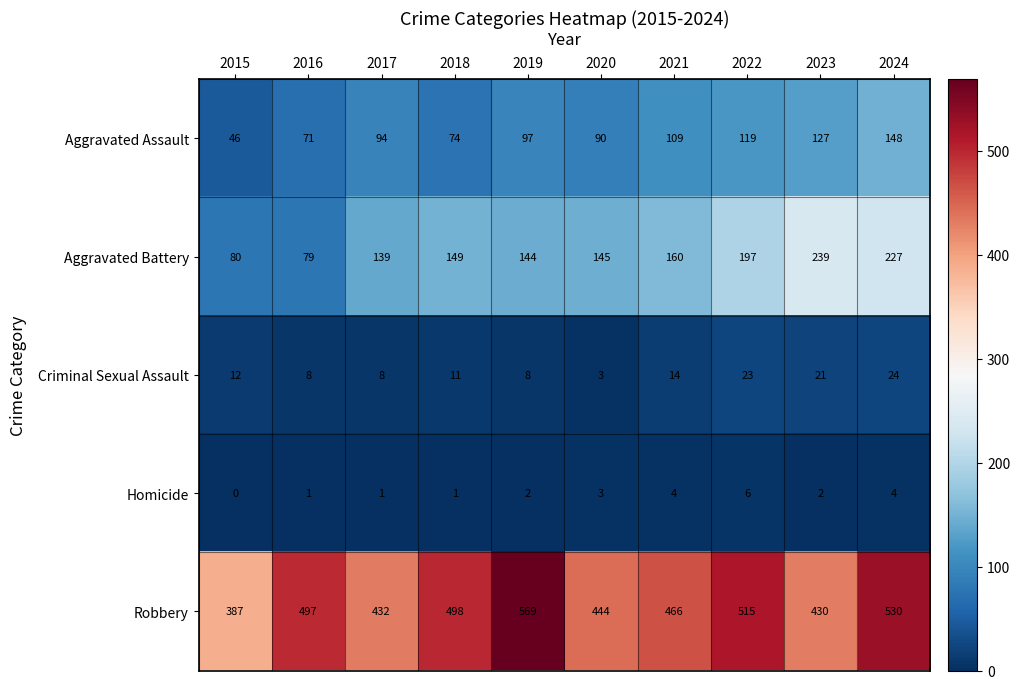

Which series has the largest range (max minus min)?

Robbery